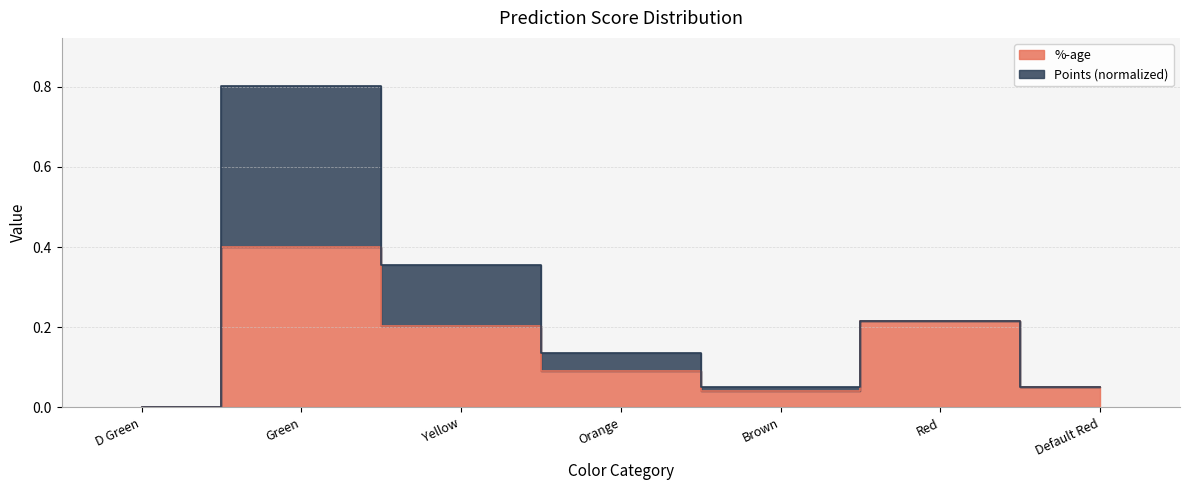

Between Yellow and Green, which is larger?

Green